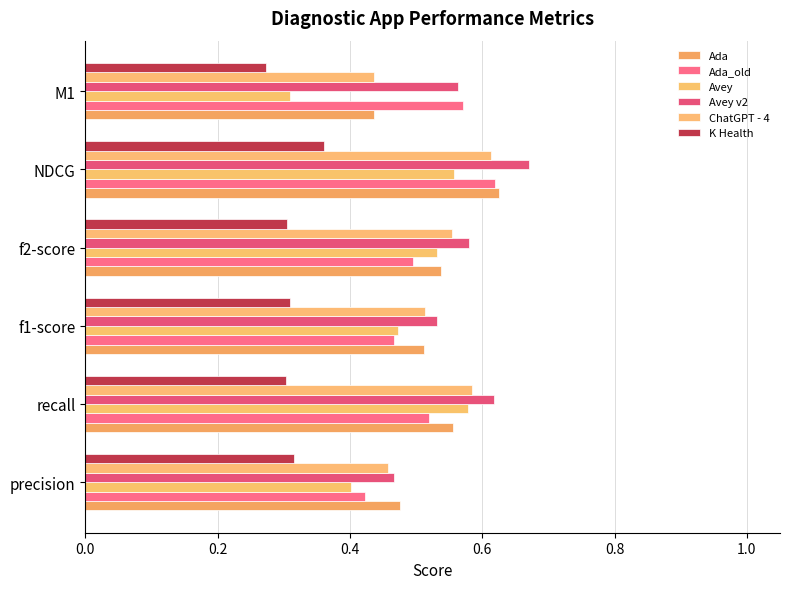

How many categories are shown in the chart?

6